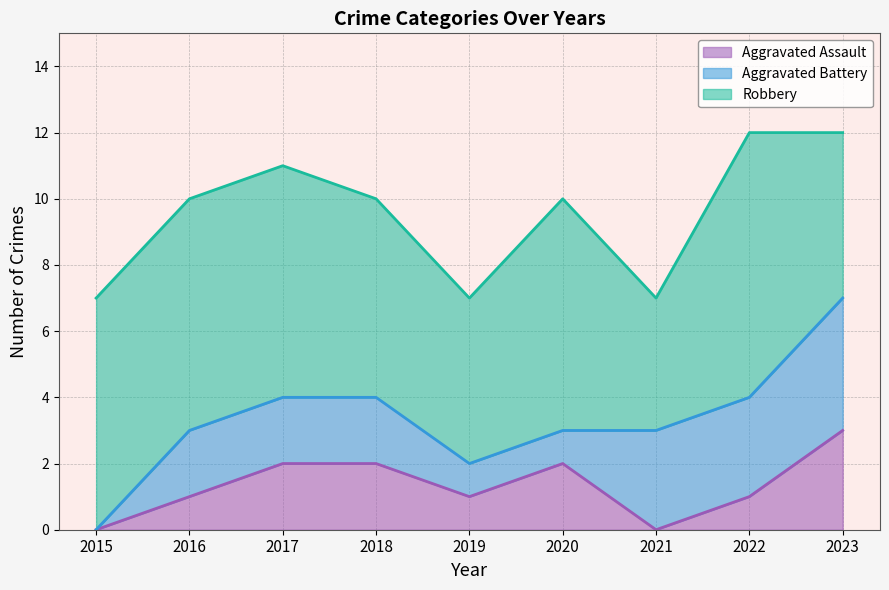

Reading left to right, transcribe all the data shown in this chart.

Aggravated Assault: 2015=0	2016=1	2017=2	2018=2	2019=1	2020=2	2021=0	2022=1	2023=3
Aggravated Battery: 2015=0	2016=2	2017=2	2018=2	2019=1	2020=1	2021=3	2022=3	2023=4
Robbery: 2015=7	2016=7	2017=7	2018=6	2019=5	2020=7	2021=4	2022=8	2023=5